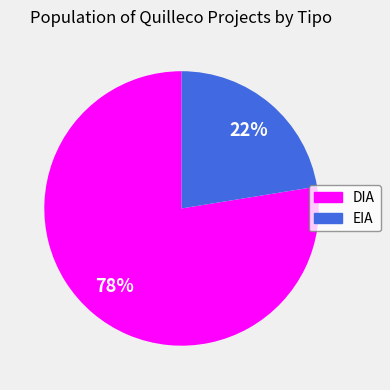

How many slices are in this pie chart?

2